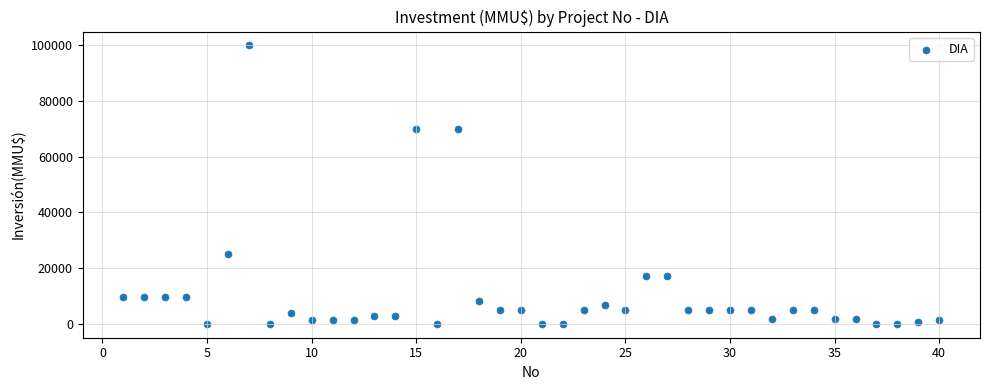

What is the range of Y values (max minus min)?

100000